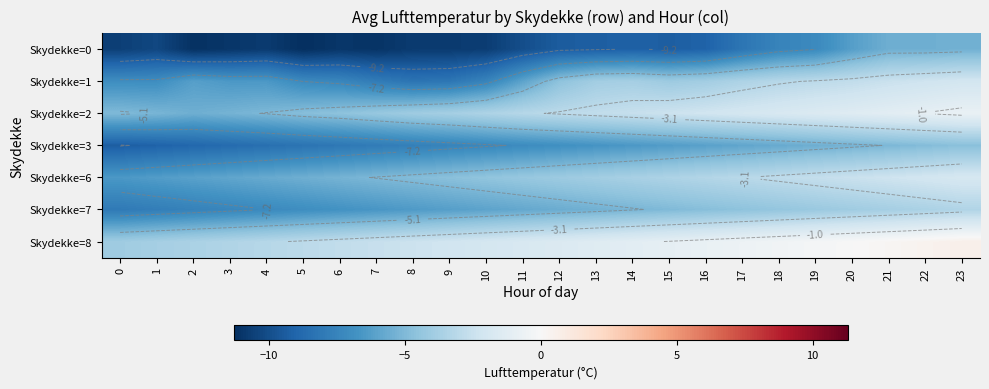

The value of Skydekke=1 at 6 is -7.4. True or false?

True